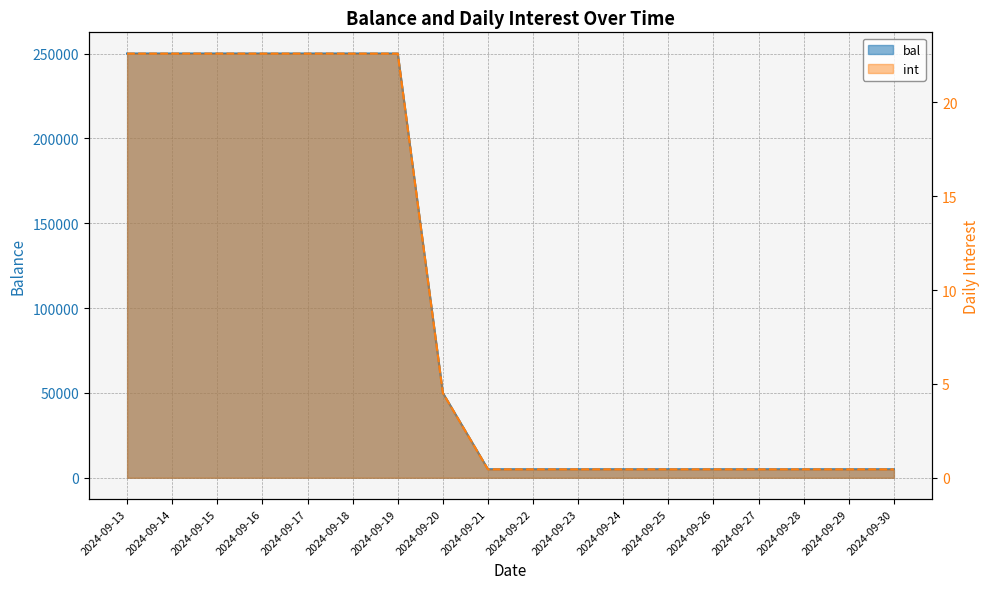

True or false: bal and int cross at least once.

False